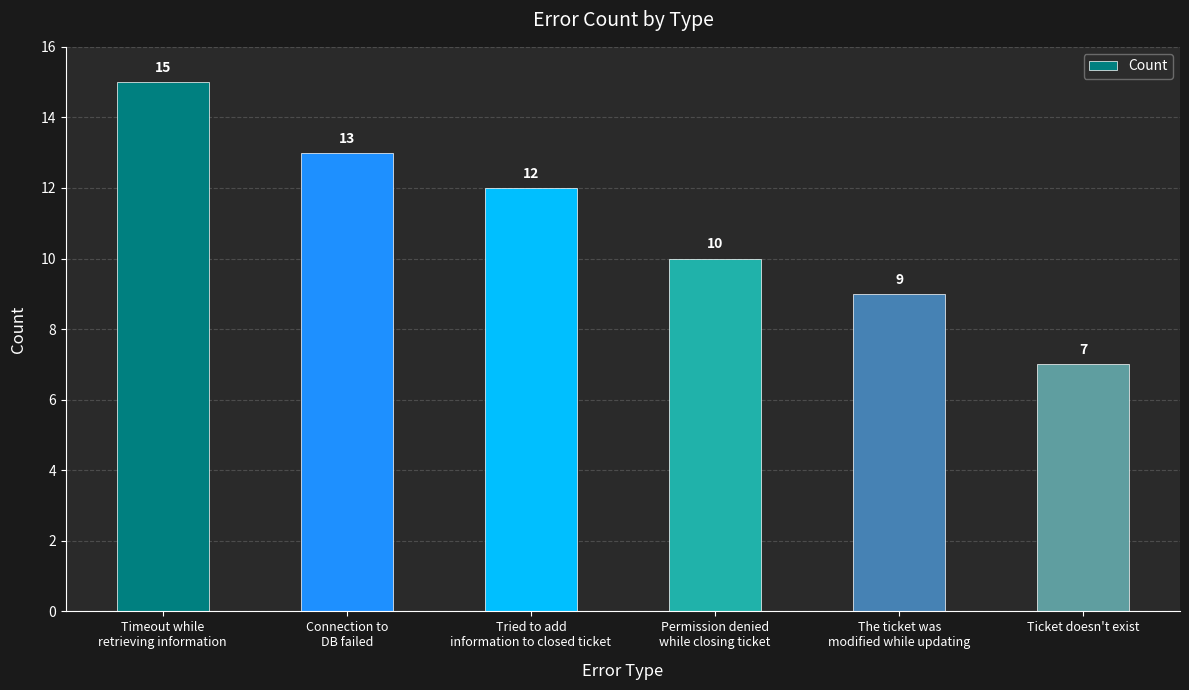

At which category does the chart reach its peak across all series?

Timeout while
retrieving information